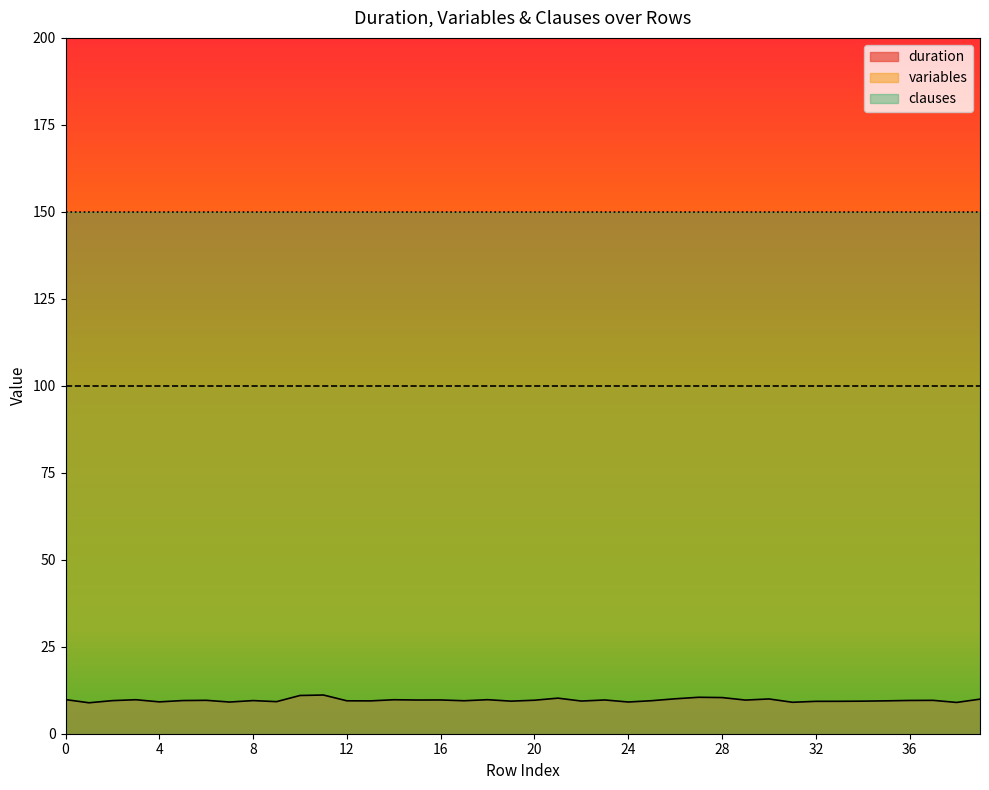

How many lines are shown in the chart?

3